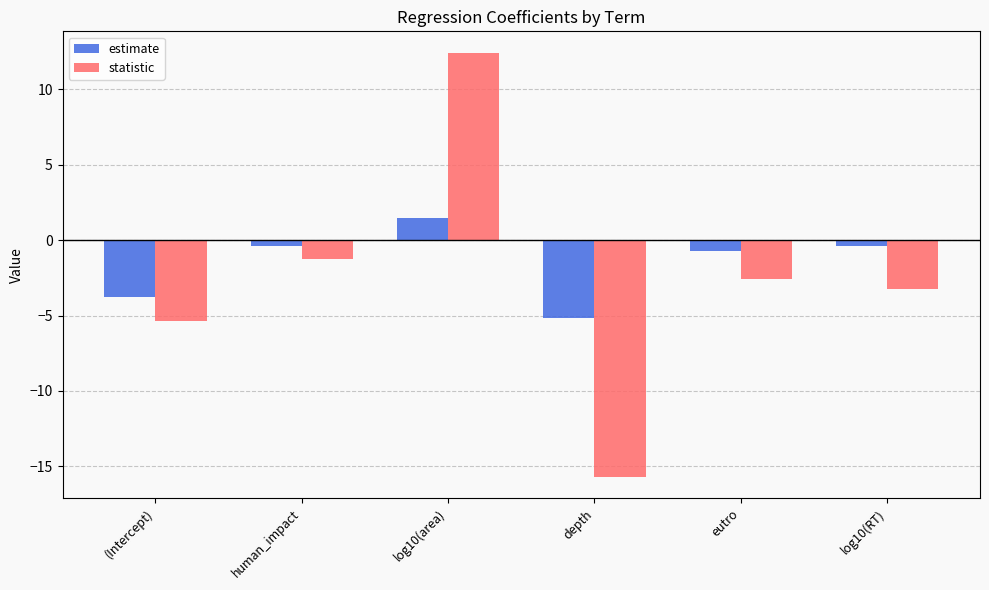

What value does the statistic series have at log10(area)?

12.4